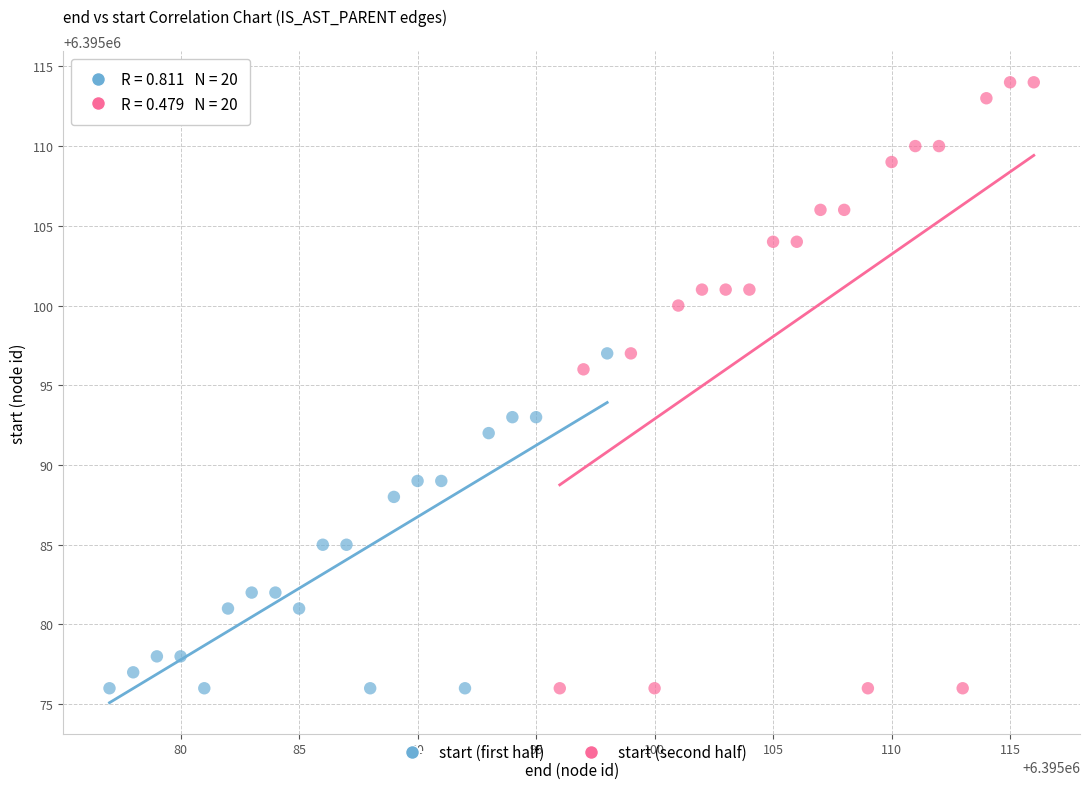

Which series has the largest Y range (max minus min)?

start (second half)